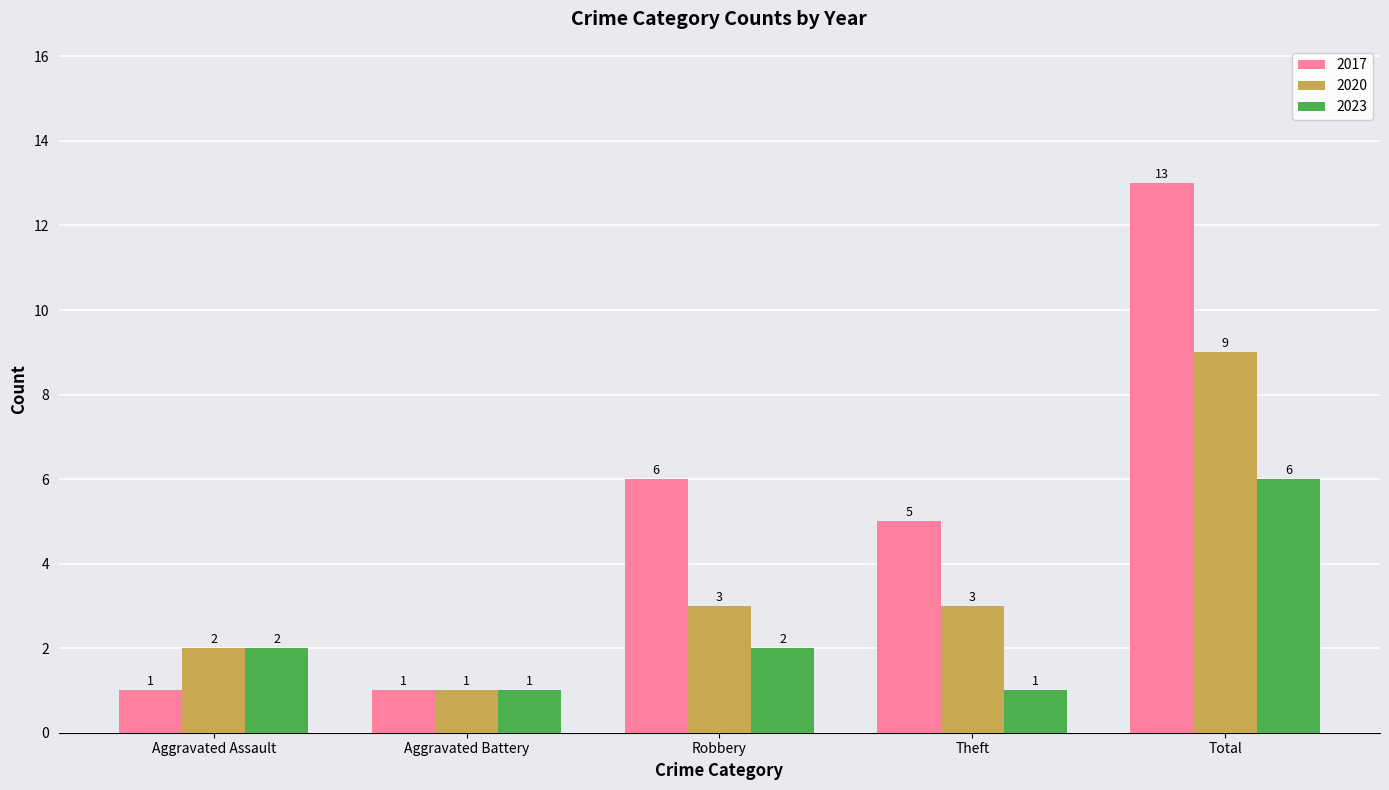

What is the minimum value shown in the chart?

1